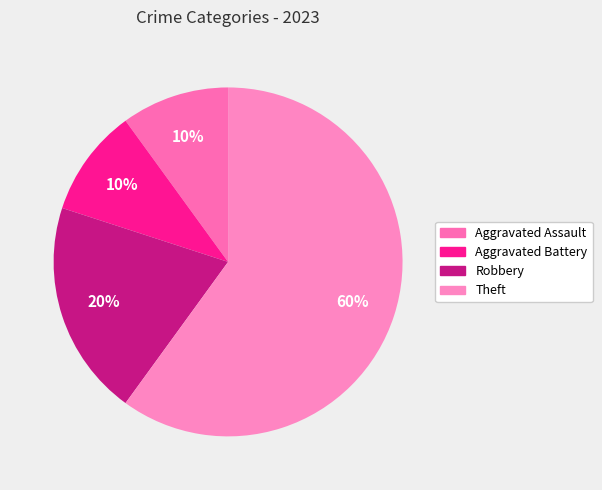

Which category has the biggest portion of the pie?

Theft